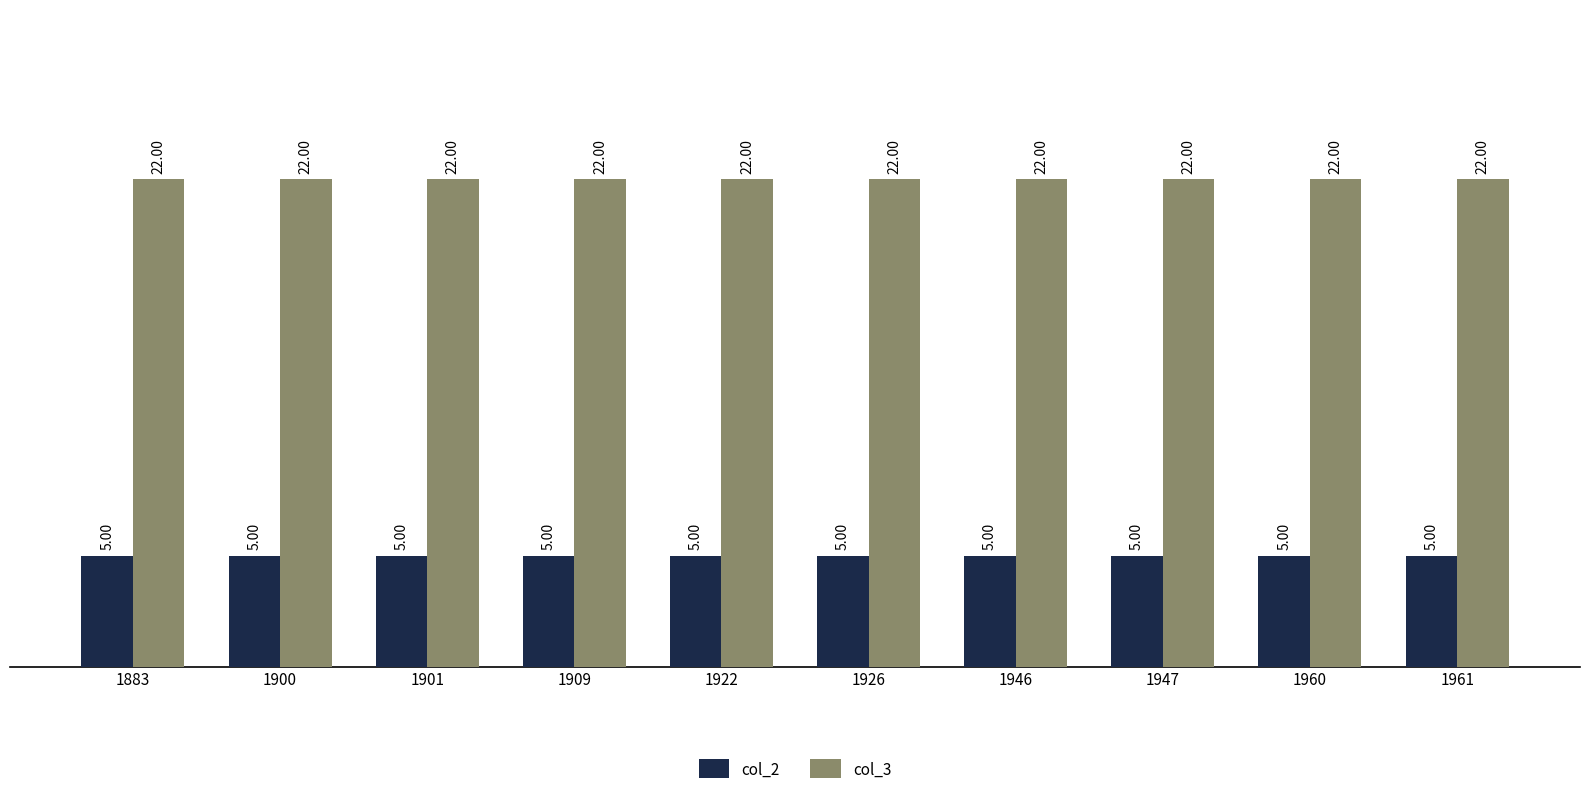

What is the average value of the col_3 series?

22